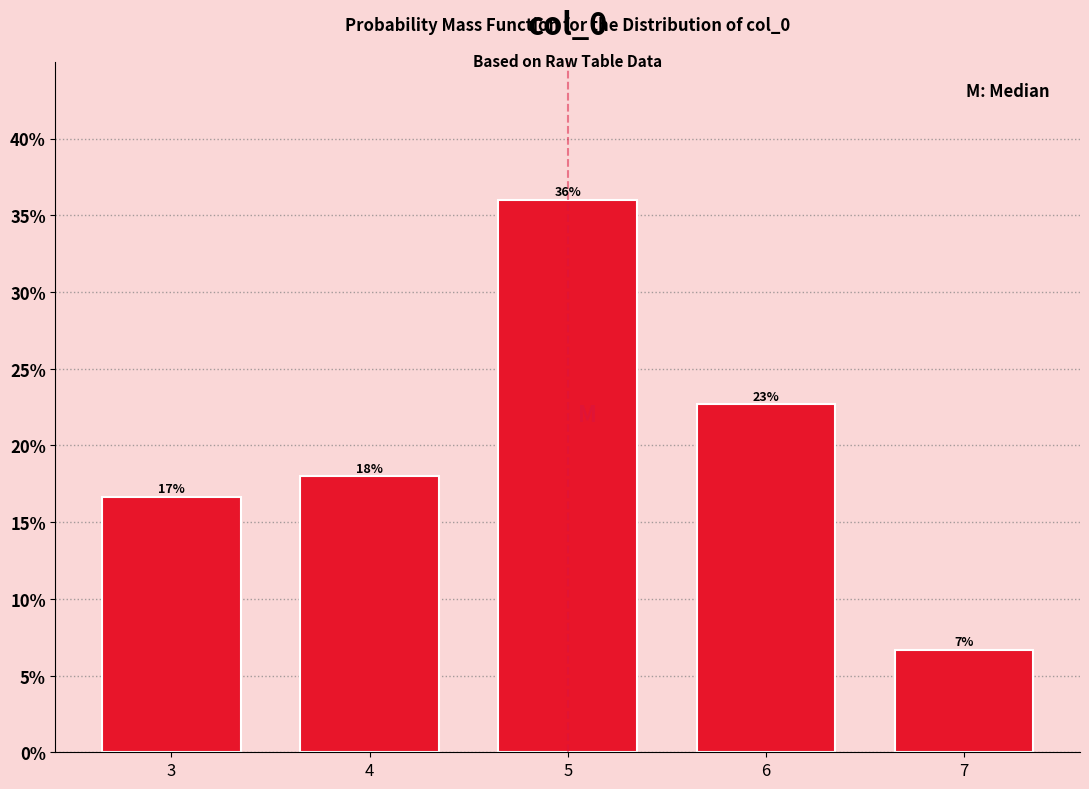

How many bars are there in total?

5